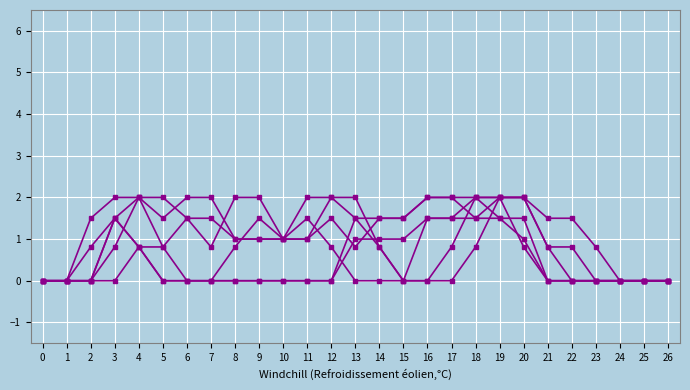

How many distinct data groups are displayed?

6